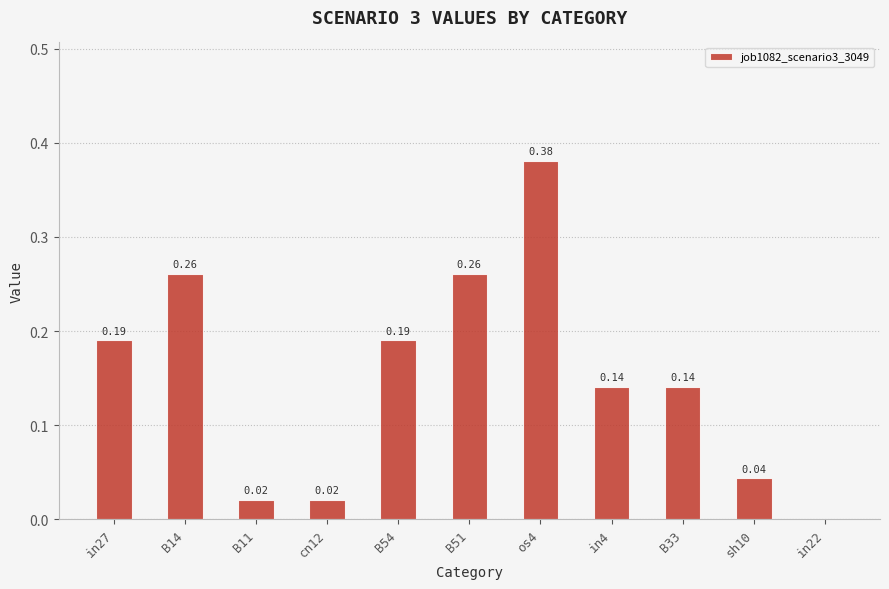

What is the sum of all values?

1.6